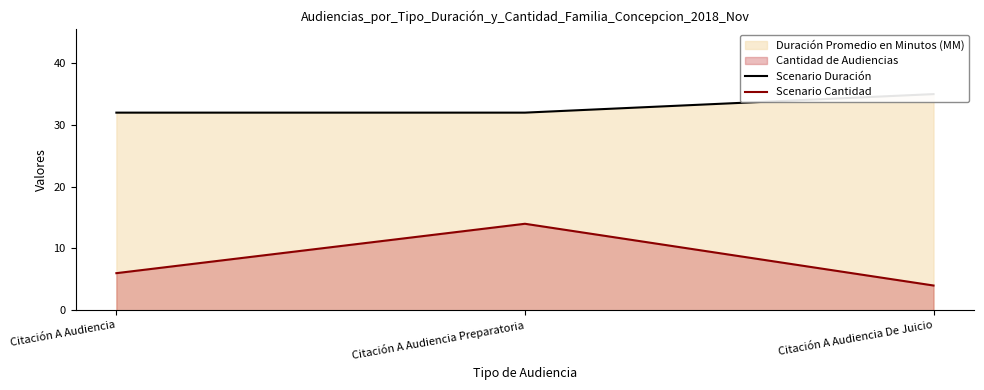

Rank the categories by Scenario Duración value from lowest to highest.

Citación A Audiencia, Citación A Audiencia Preparatoria, Citación A Audiencia De Juicio